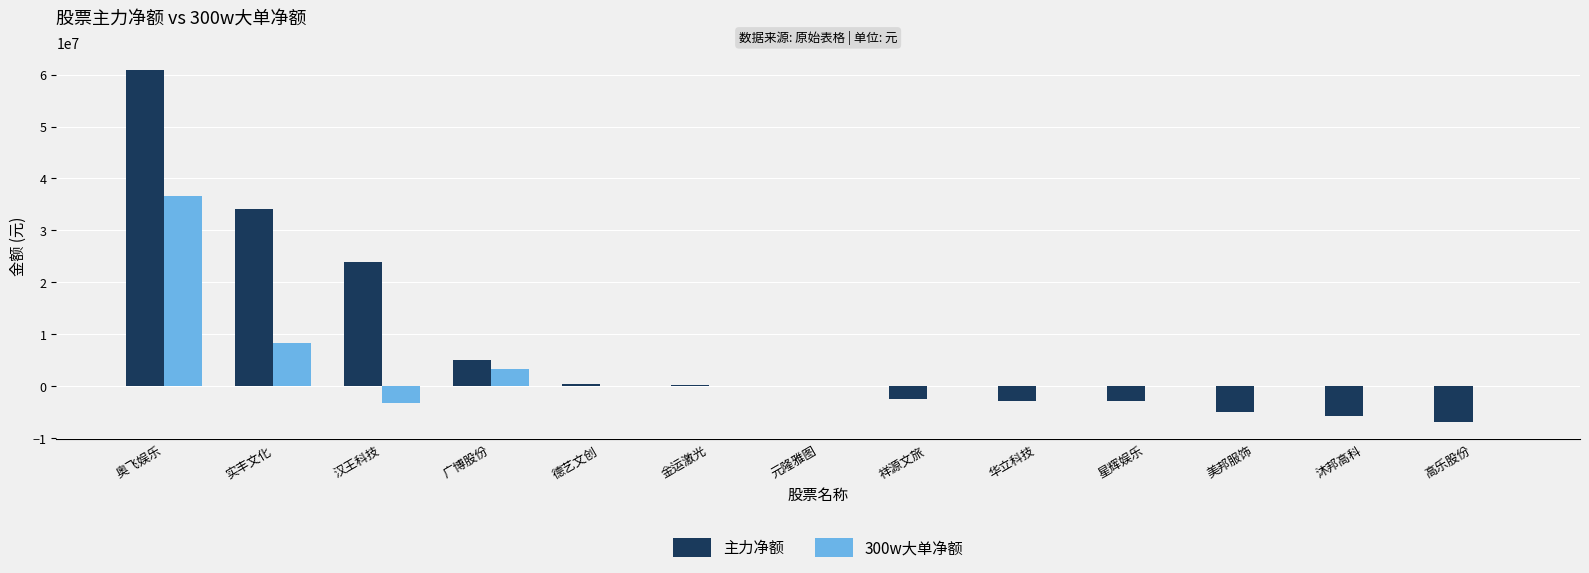

Which series has the largest total across all categories?

主力净额